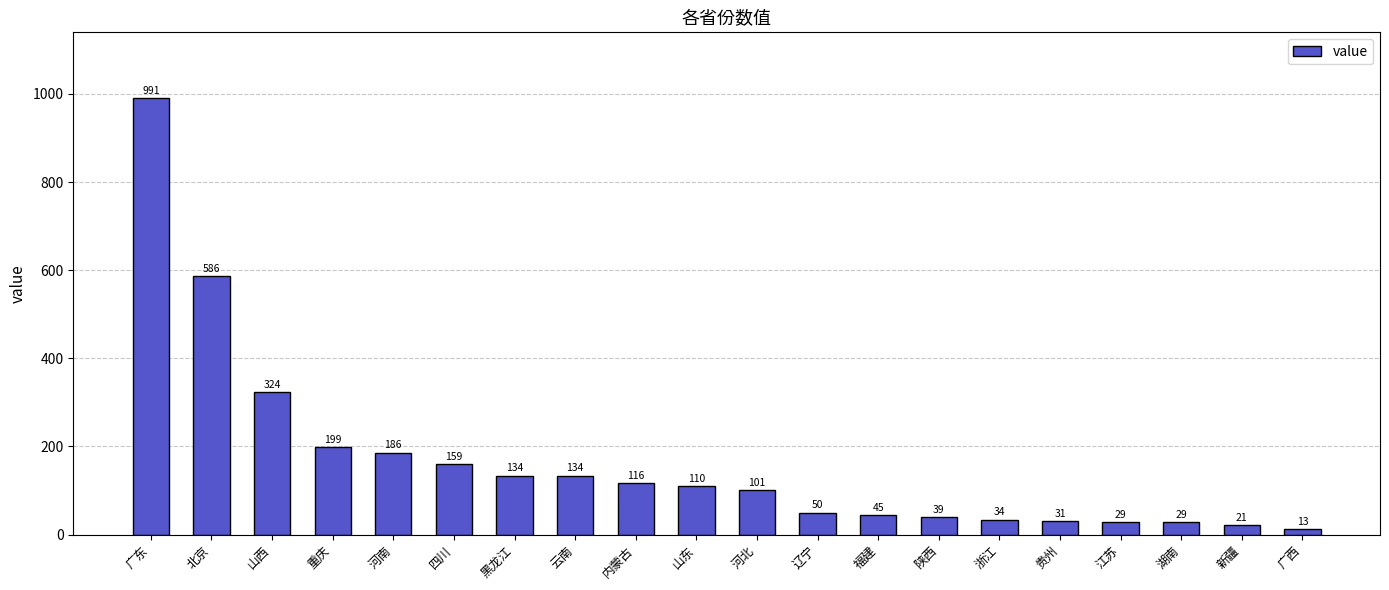

What is the label of the 1st bar from the right?

广西